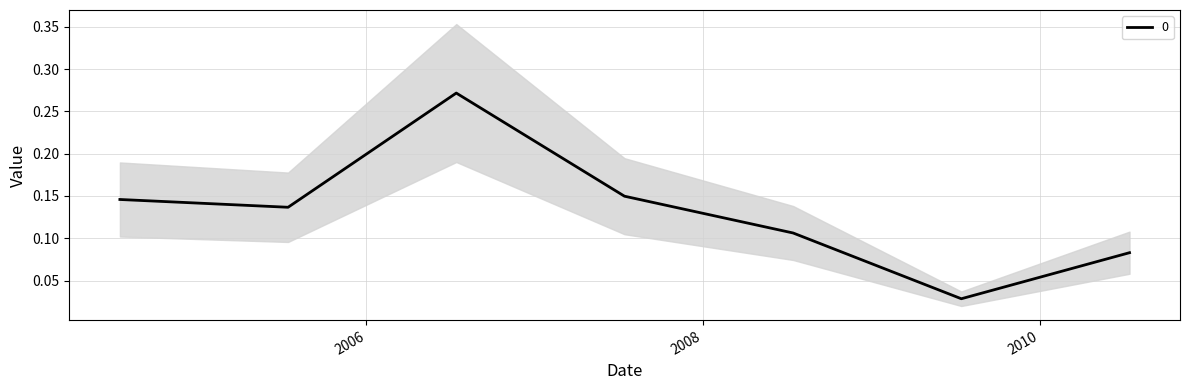

What is the sum of the values at 2009-07-15 and 2010-07-15?

0.1